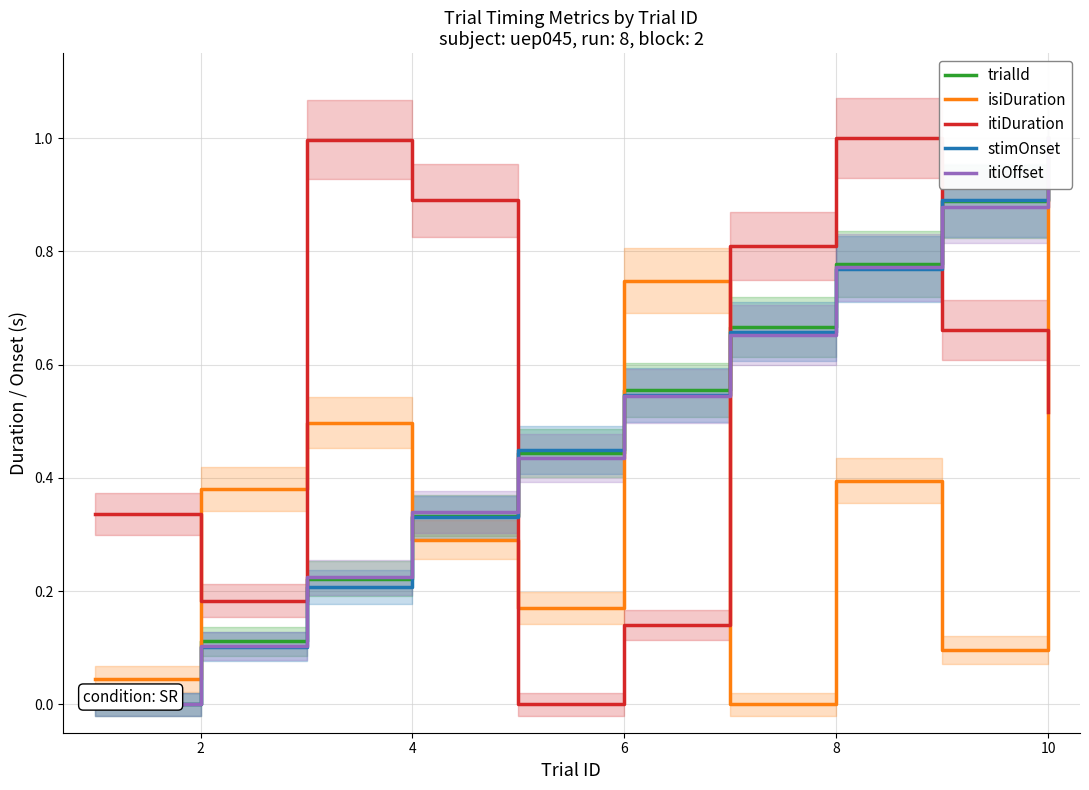

What is the maximum value shown in the chart?

1.0